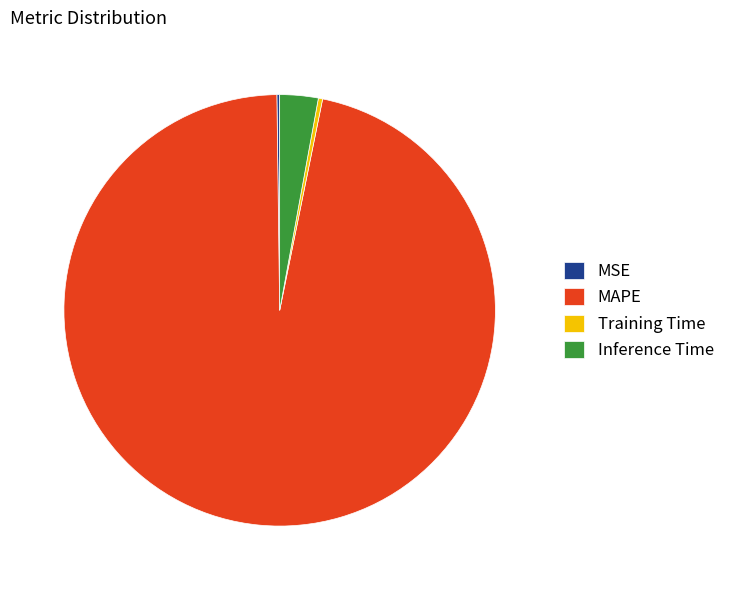

Does any single category account for the majority?

Yes